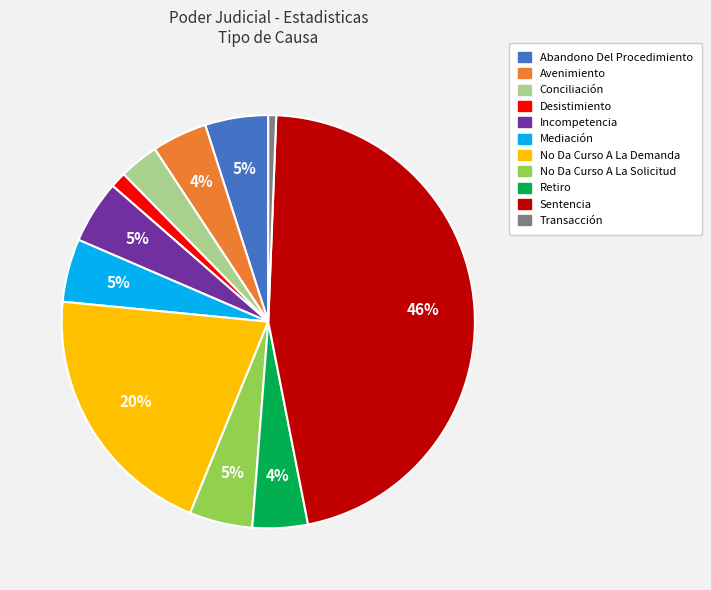

To the nearest percent, what percentage of the pie is No Da Curso A La Solicitud?

5%